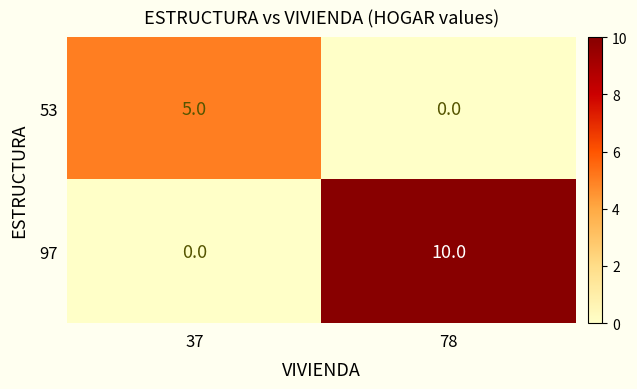

The value of 97 at 37 is 0. True or false?

True